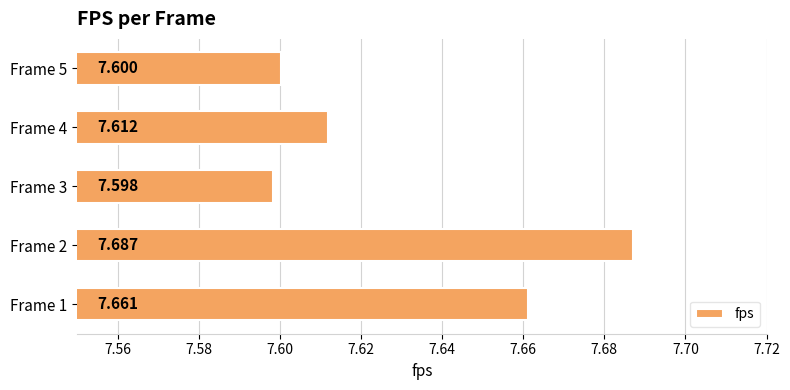

What is the difference between the maximum and minimum values?

0.1